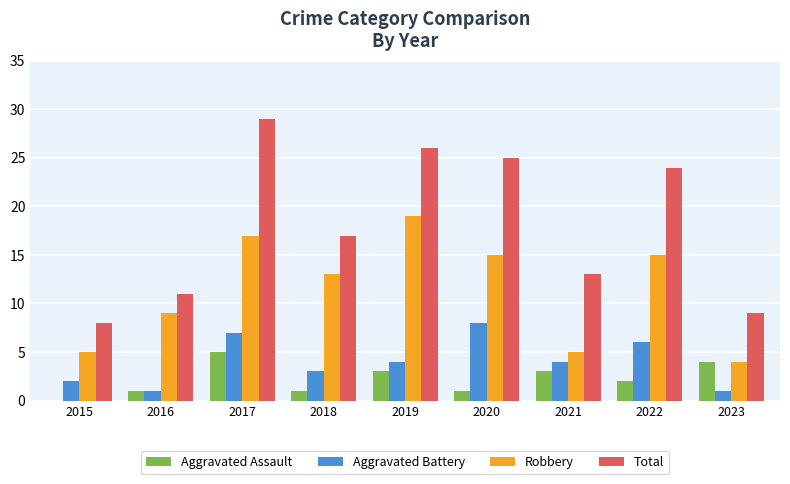

Is it true that Robbery equals 3 at 2016?

False